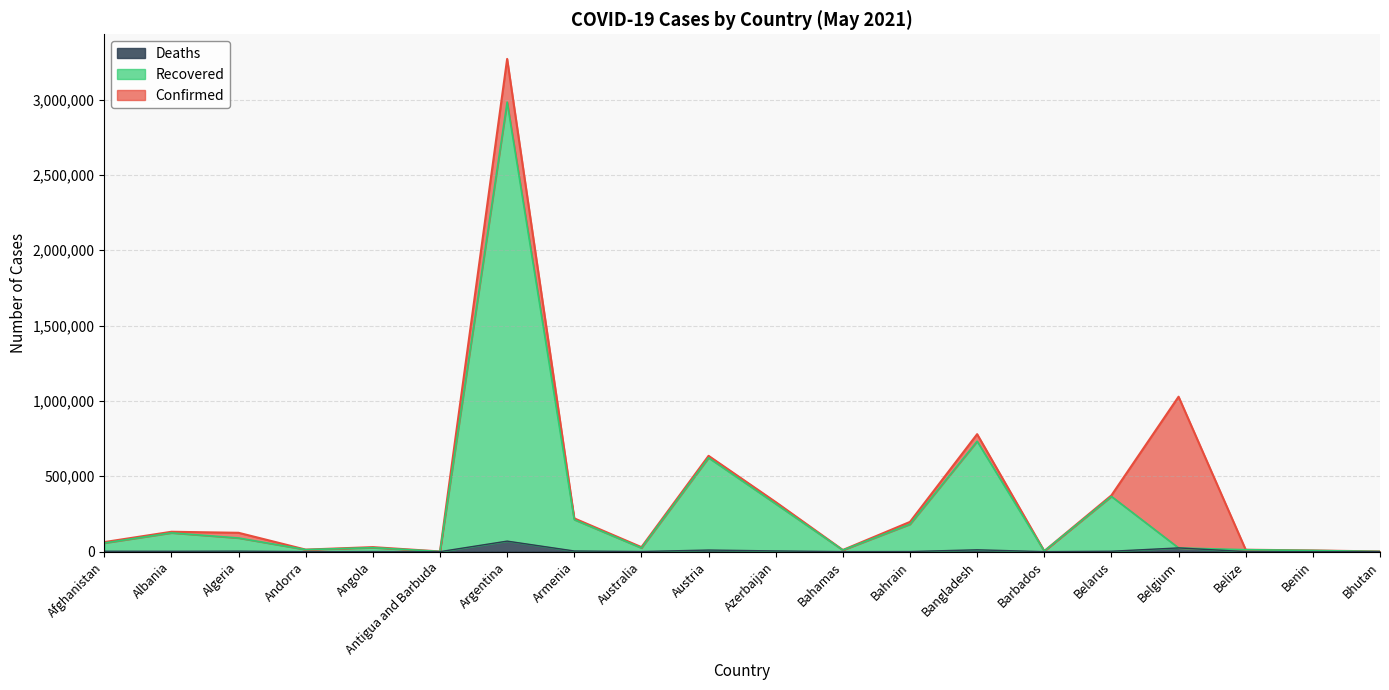

What is the sum of all Deaths values?

140479